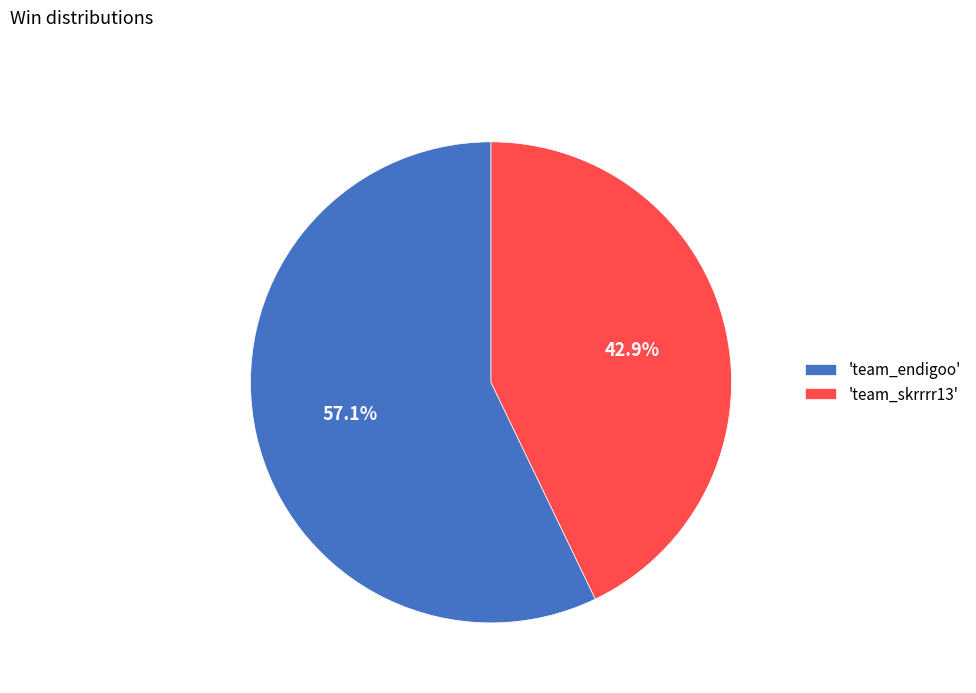

How many slices are in this pie chart?

2